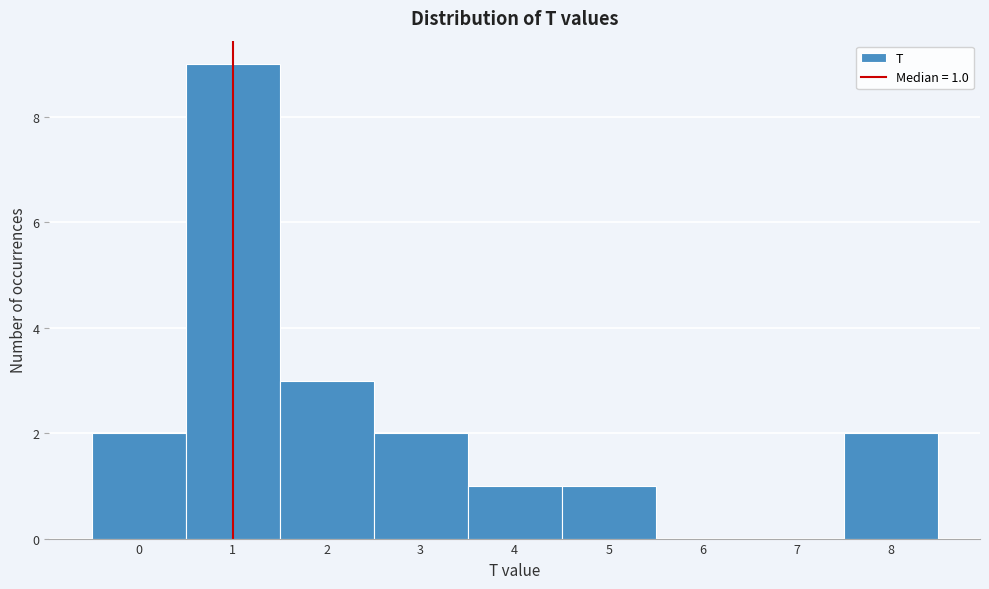

Over which range of the x-axis is the bar tallest?

0.5 to 1.5